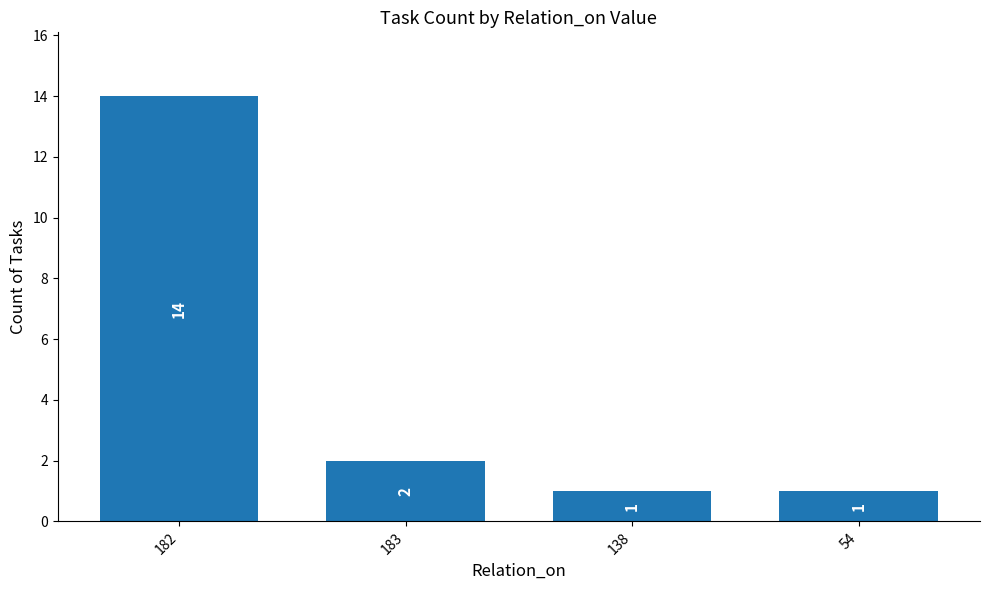

What is the value of the 4th bar from the left?

1